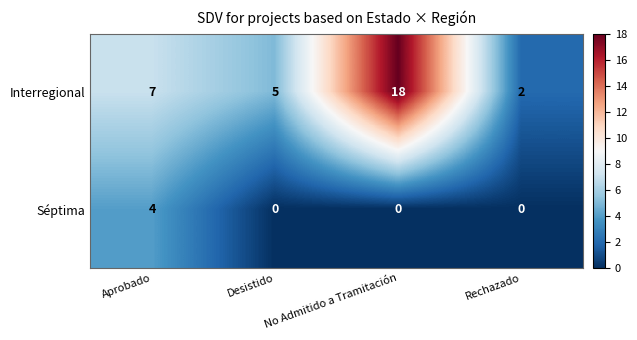

At which category is the sum across all series the highest?

No Admitido a Tramitación